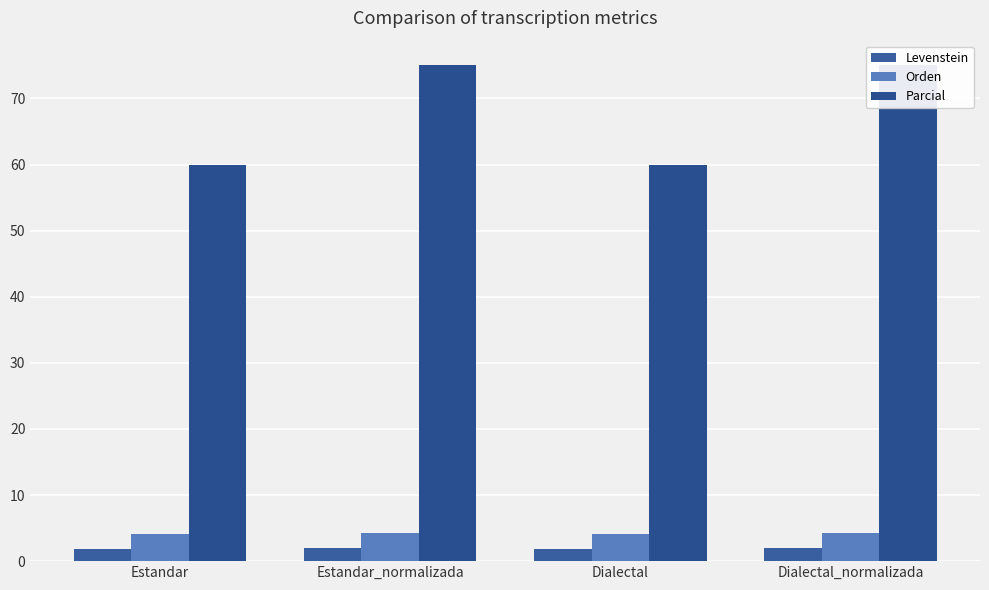

Reading left to right, transcribe all the data shown in this chart.

Levenstein: 1.8	2.0	1.8	2.0
Orden: 4.2	4.2	4.2	4.2
Parcial: 60.0	75.0	60.0	75.0